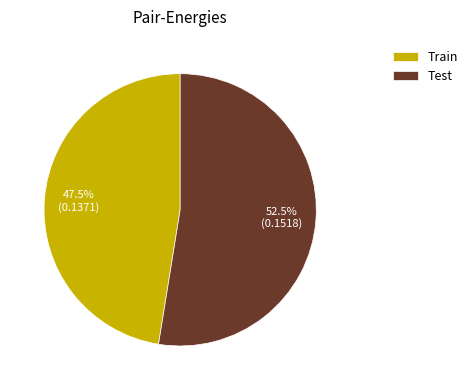

Which has a higher value, Test or Train?

Test